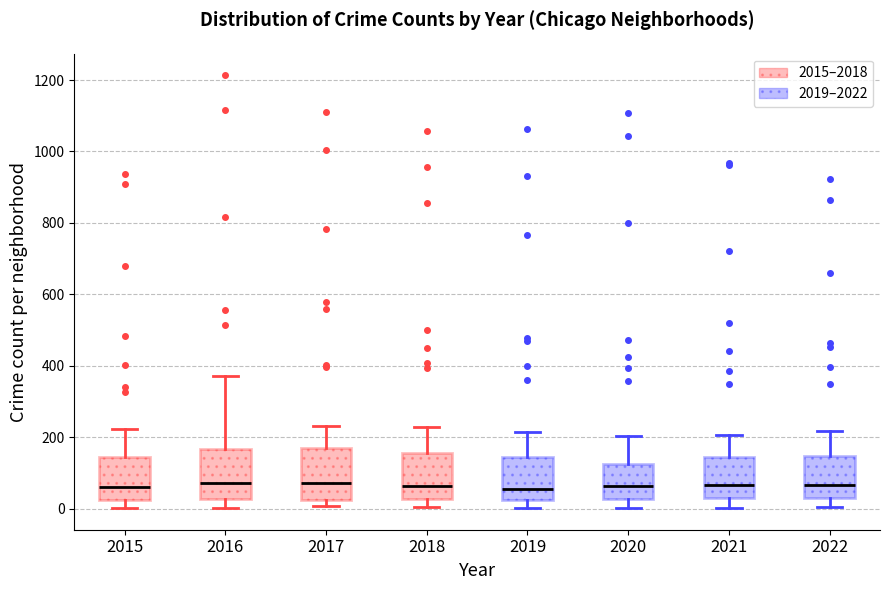

Reading left to right, transcribe this box plot: for each box, give where its median line is, the range the box spans, and where its two whiskers end, as read against the y-axis. The values are not printed on the chart, so give them approximately, as read against the axis.

2015: median 60, box 20 to 140, whiskers 0 to 220
2016: median 80, box 20 to 160, whiskers 0 to 380
2017: median 80, box 20 to 160, whiskers 0 to 240
2018: median 60, box 20 to 160, whiskers 0 to 240
2019: median 60, box 20 to 140, whiskers 0 to 220
2020: median 60, box 20 to 120, whiskers 0 to 200
2021: median 60, box 20 to 140, whiskers 0 to 200
2022: median 60, box 40 to 140, whiskers 0 to 220